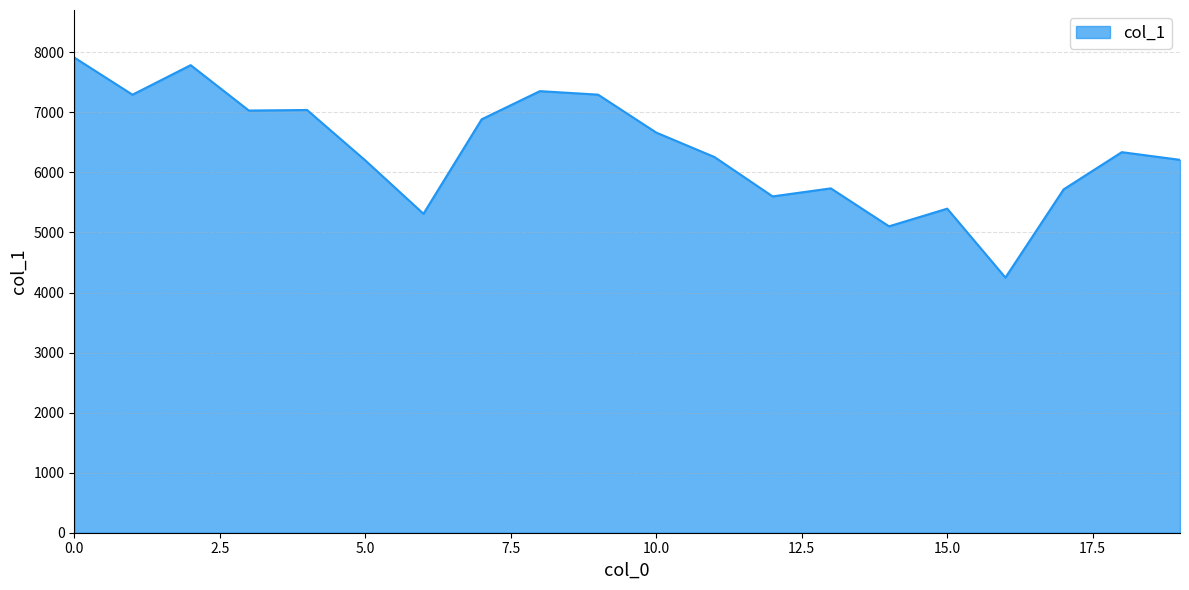

What is the minimum value shown in the chart?

4249